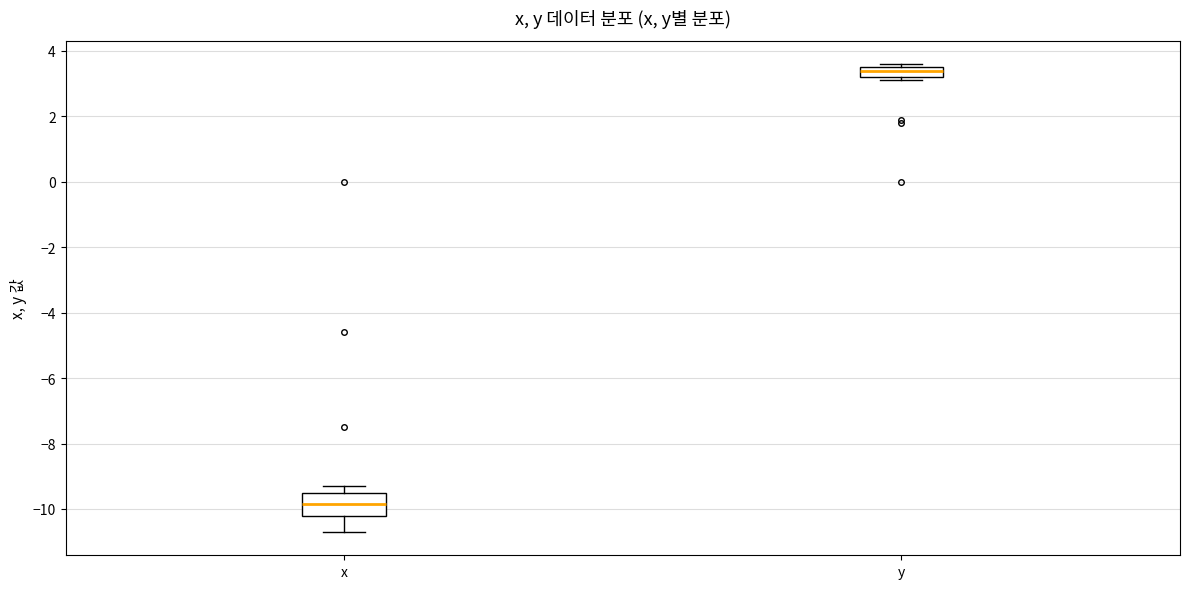

Comparing the boxes themselves (not the whiskers), which one is the tallest?

x